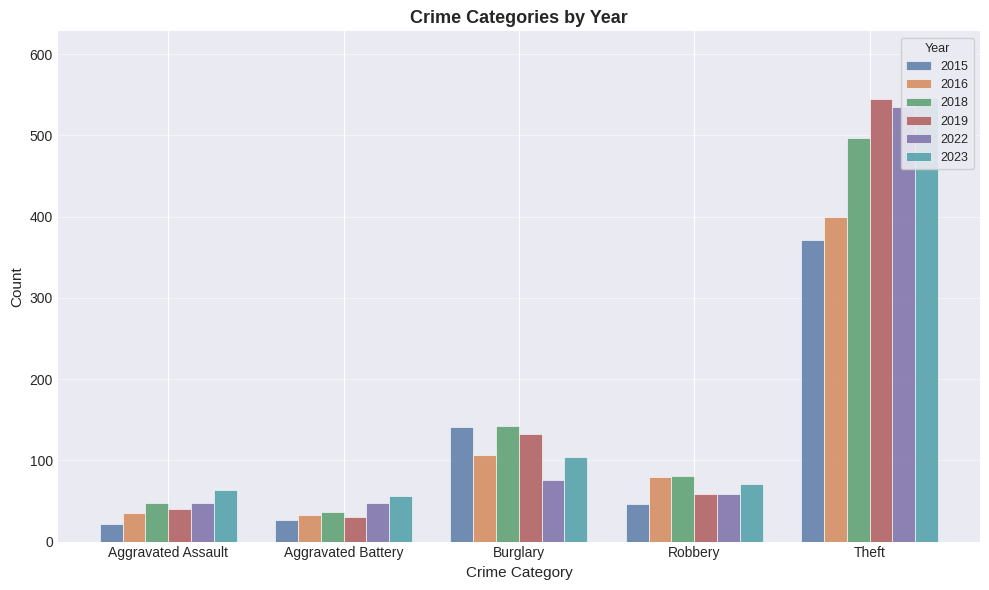

What is the value of the 2018 bar at the 3rd from the left?

142